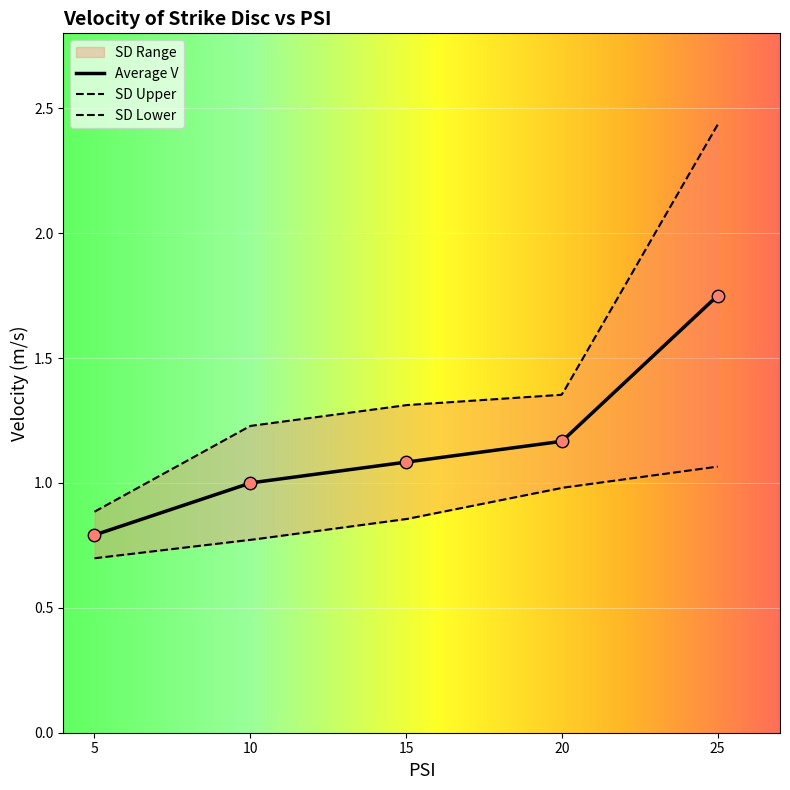

Which series has the largest Y range (max minus min)?

SD Upper